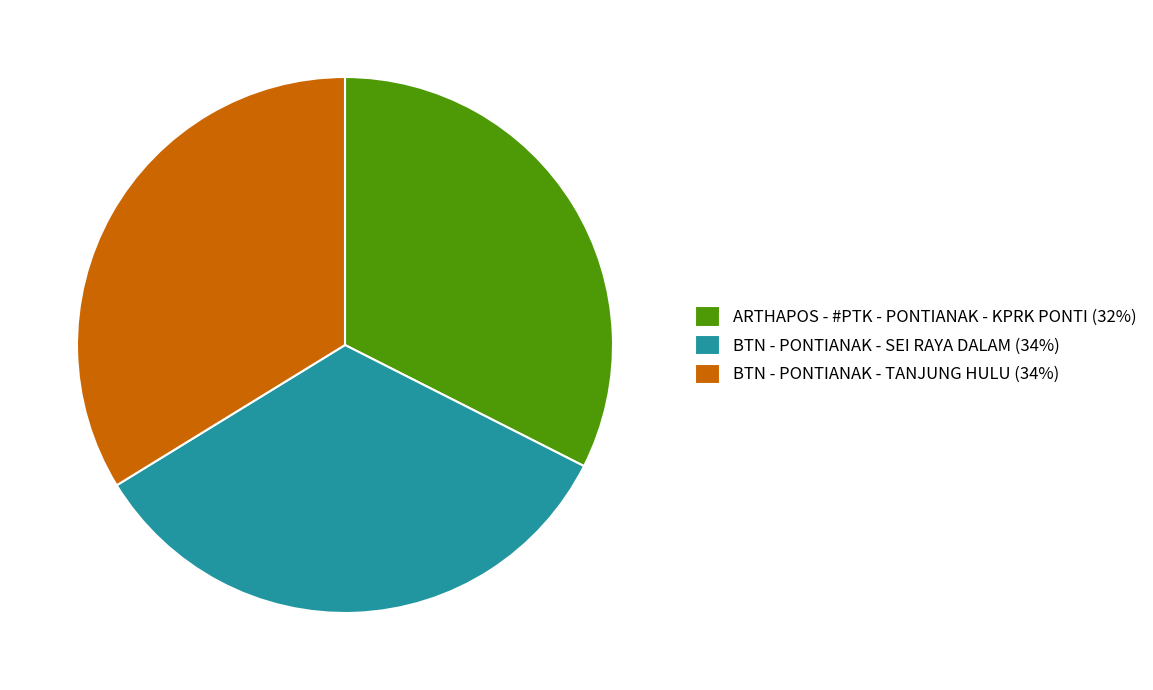

What is the ratio of the value at BTN - PONTIANAK - TANJUNG HULU (34%) to the value at ARTHAPOS - #PTK - PONTIANAK - KPRK PONTI (32%)?

1.0